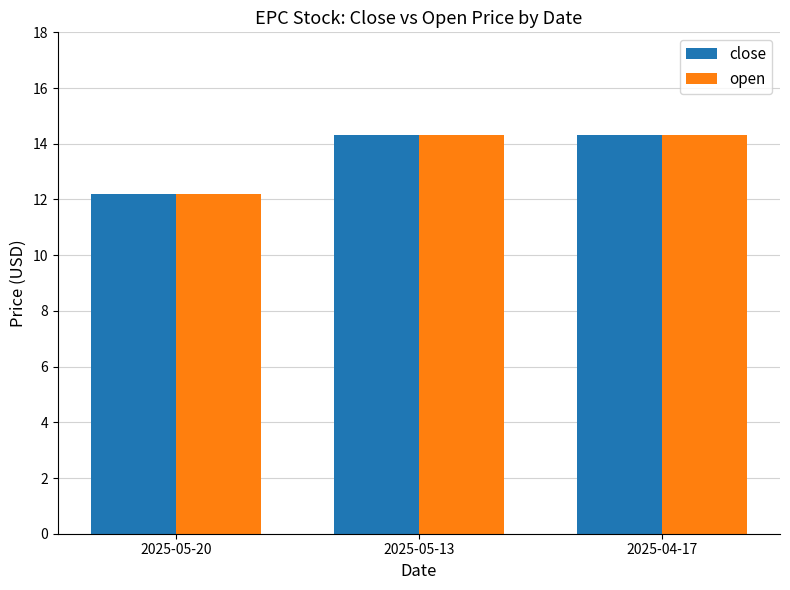

What is the minimum value for open?

12.2